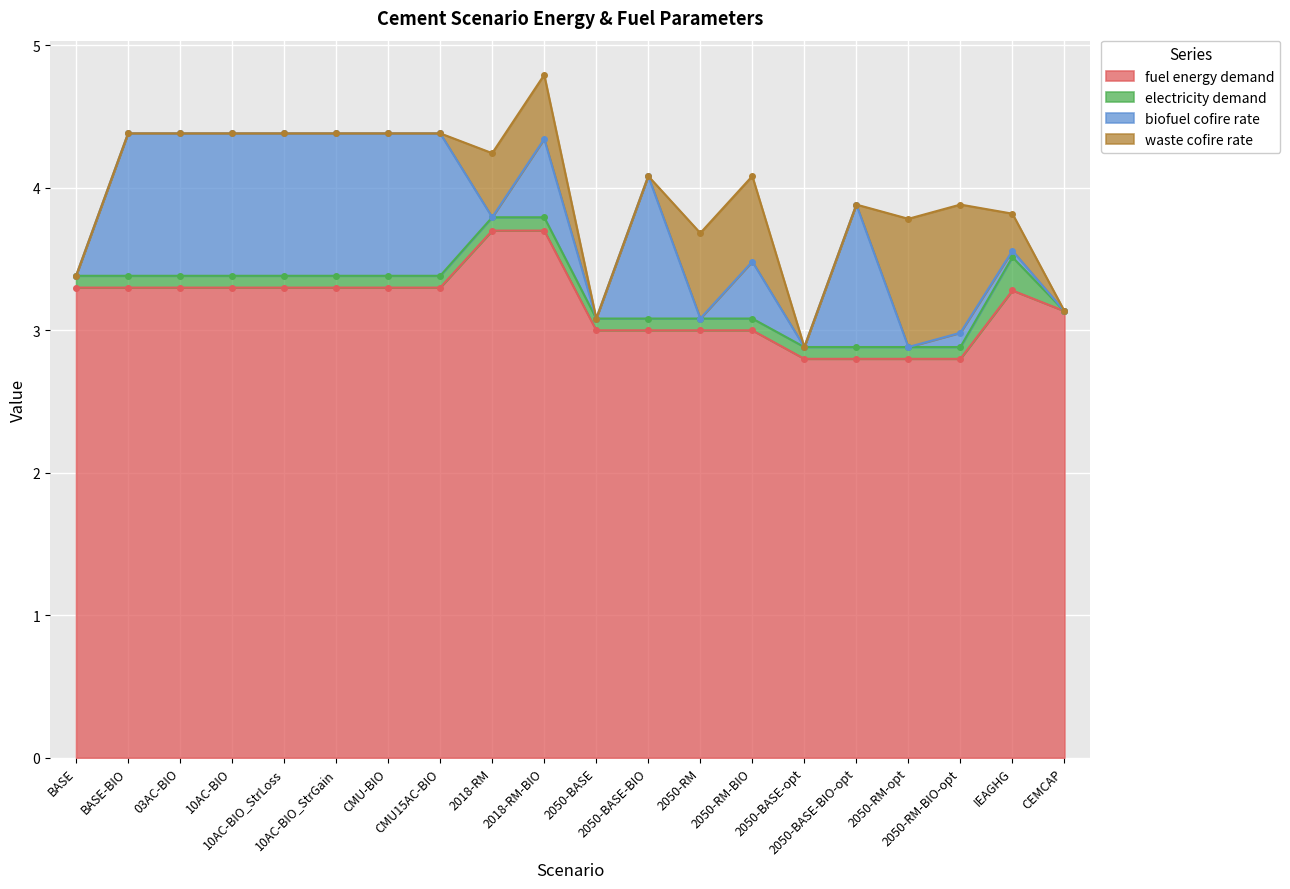

How many values in the fuel energy demand series are below 3?

4